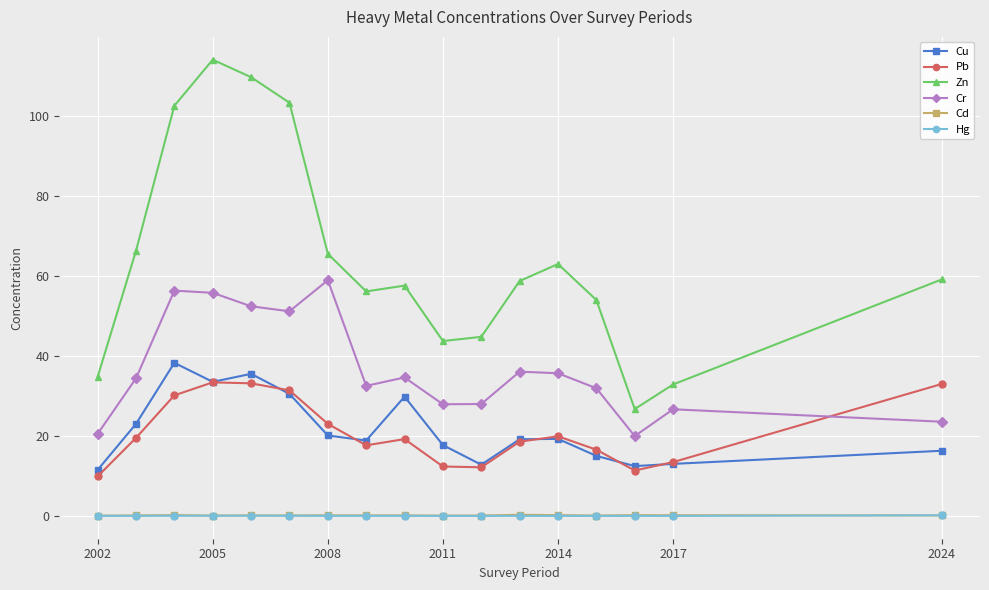

Which series has the widest spread of values?

Zn